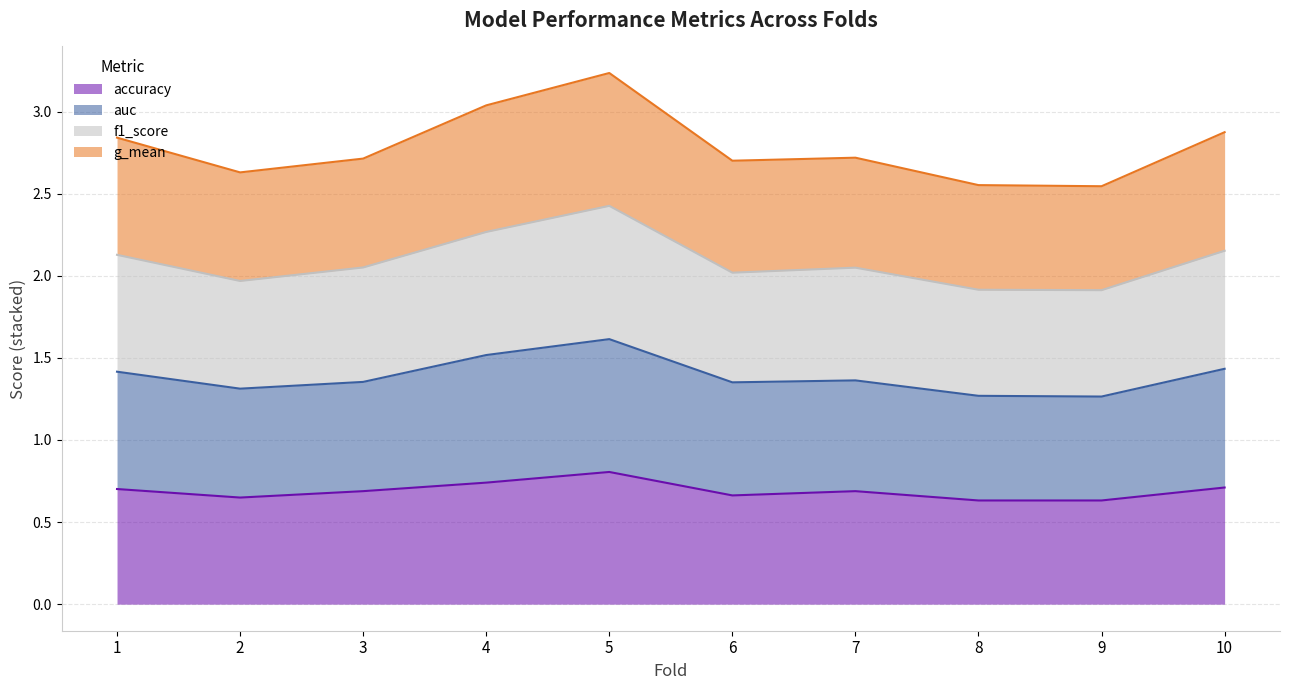

What is the difference between the highest and lowest values at 10?

2.2